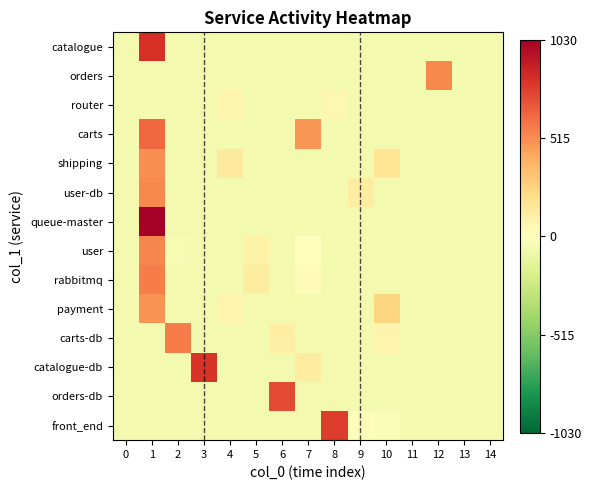

List the series in order of their peak value, lowest first.

router, payment, shipping, orders, user-db, user, rabbitmq, carts-db, carts, orders-db, front_end, catalogue-db, catalogue, queue-master